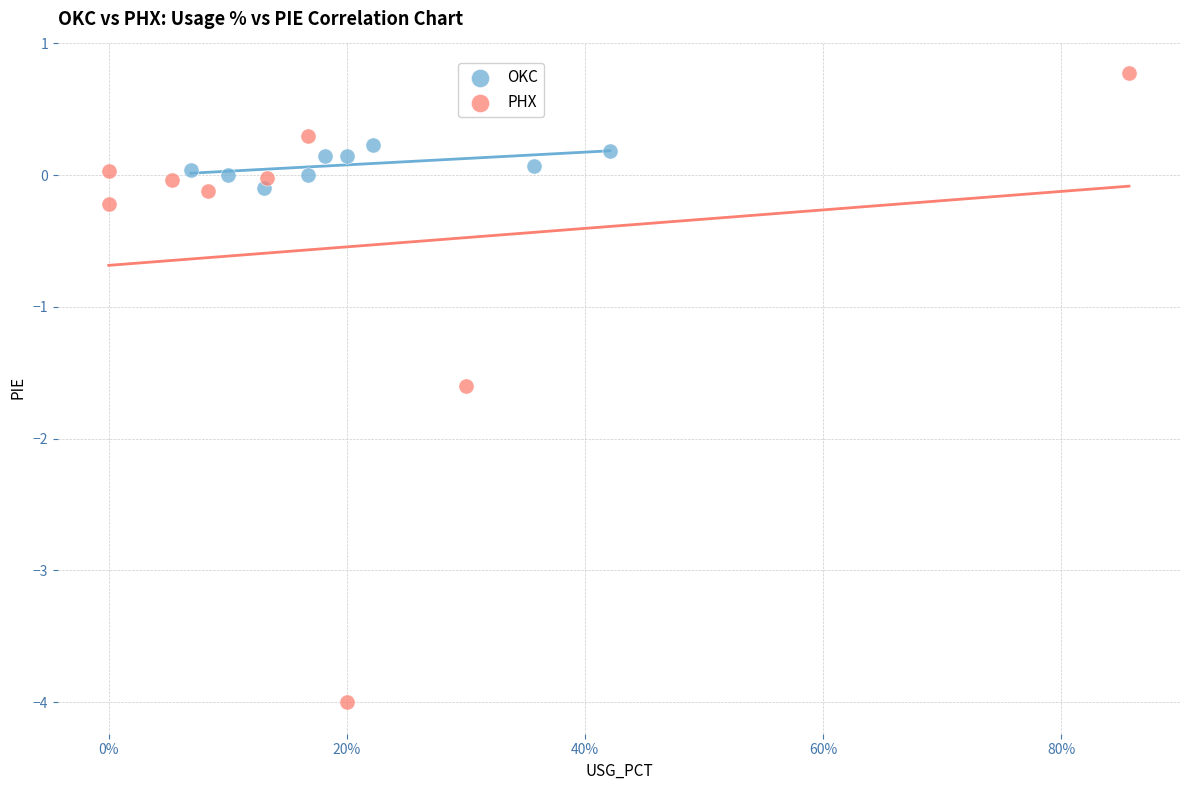

Which series reaches the maximum Y coordinate?

PHX